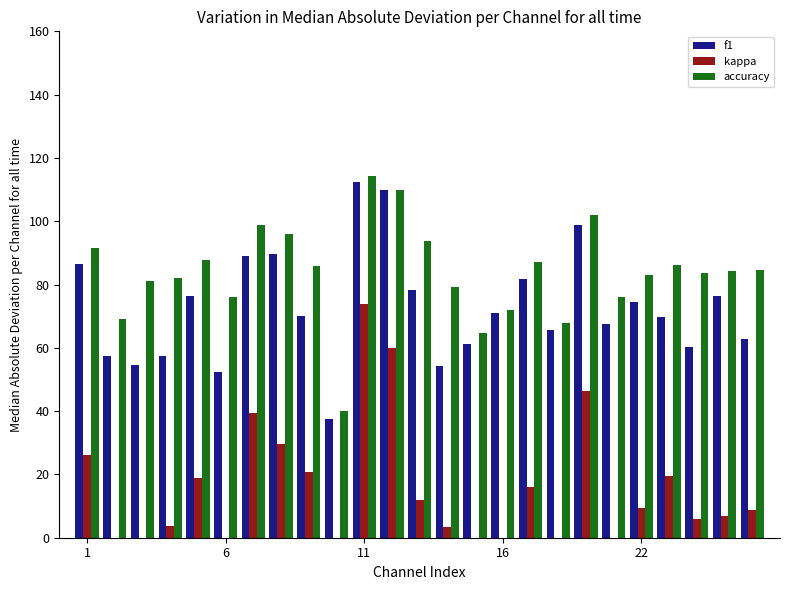

What is the greatest value displayed?

114.3